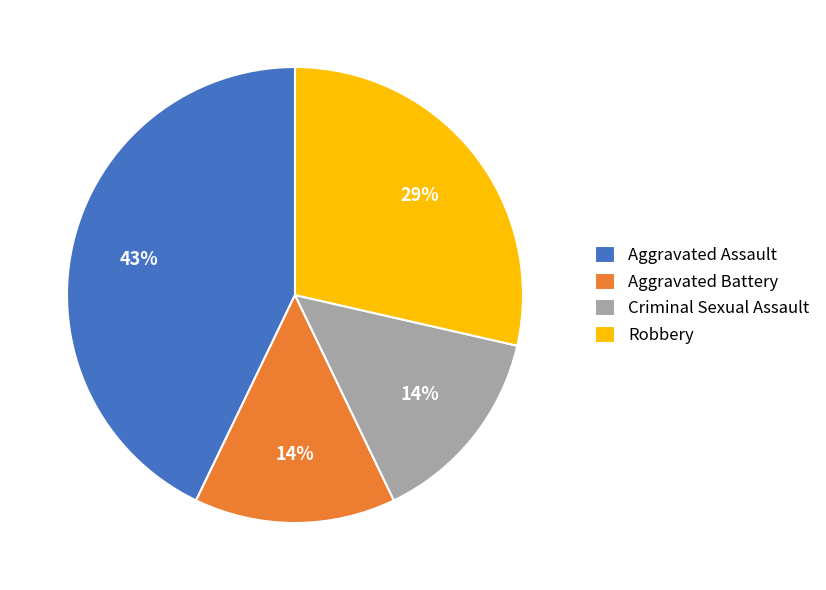

Count the number of slices in the pie.

4